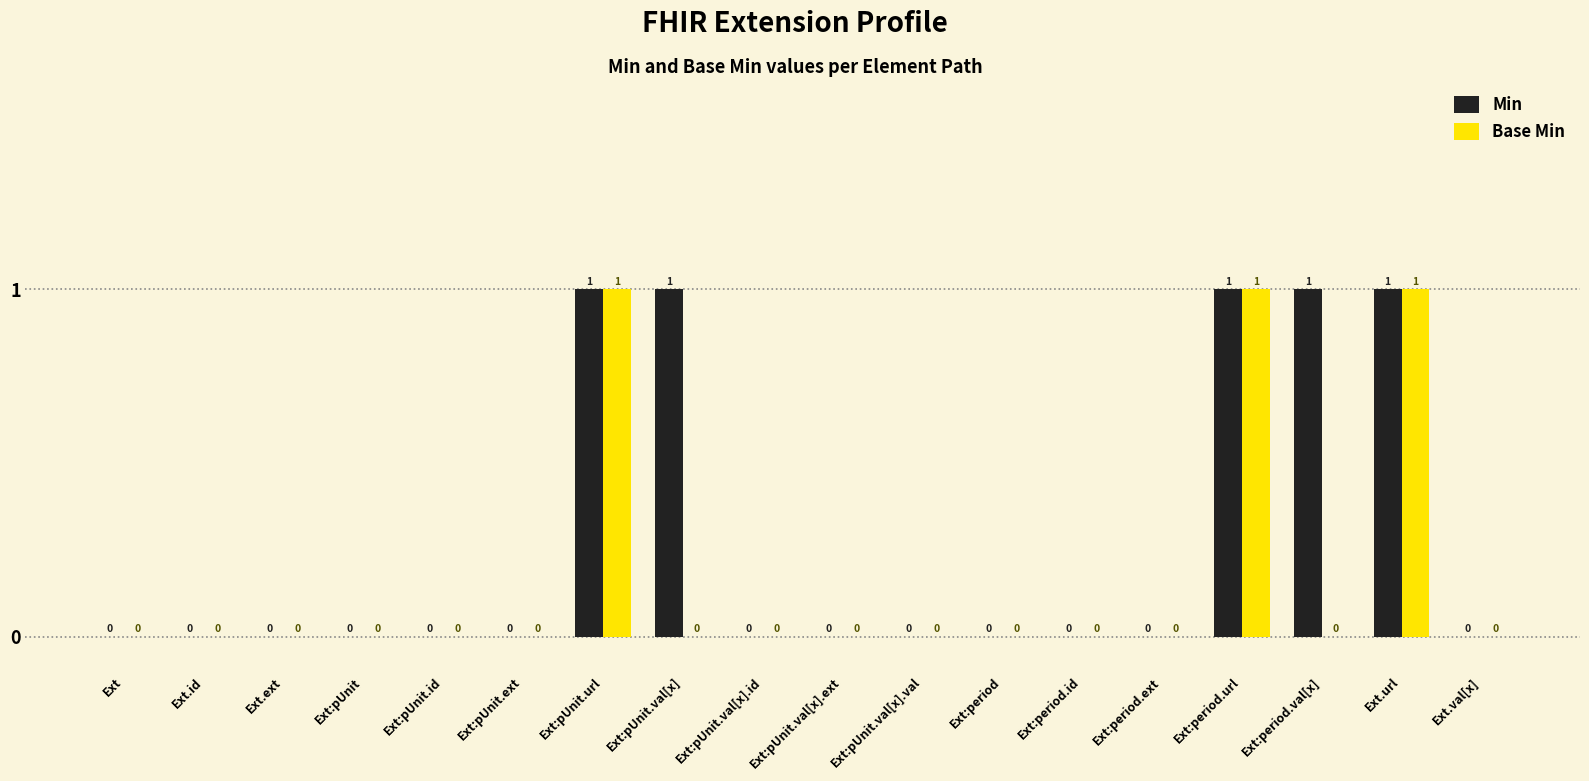

Between Ext:pUnit.val[x] and Ext:pUnit.val[x].id, which series saw the biggest shift?

Min